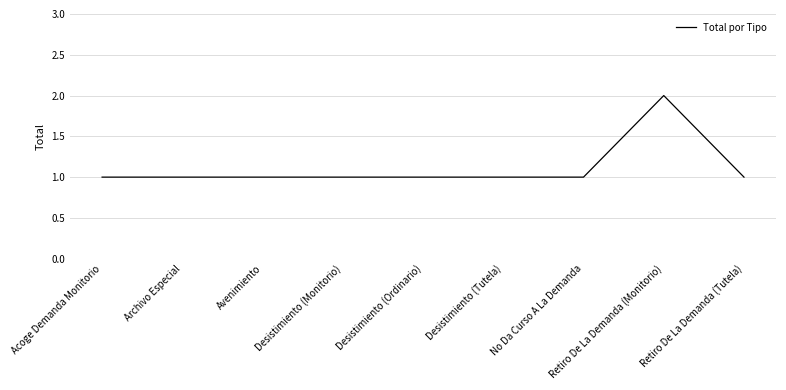

What position from the left is Retiro De La Demanda (Monitorio)?

8